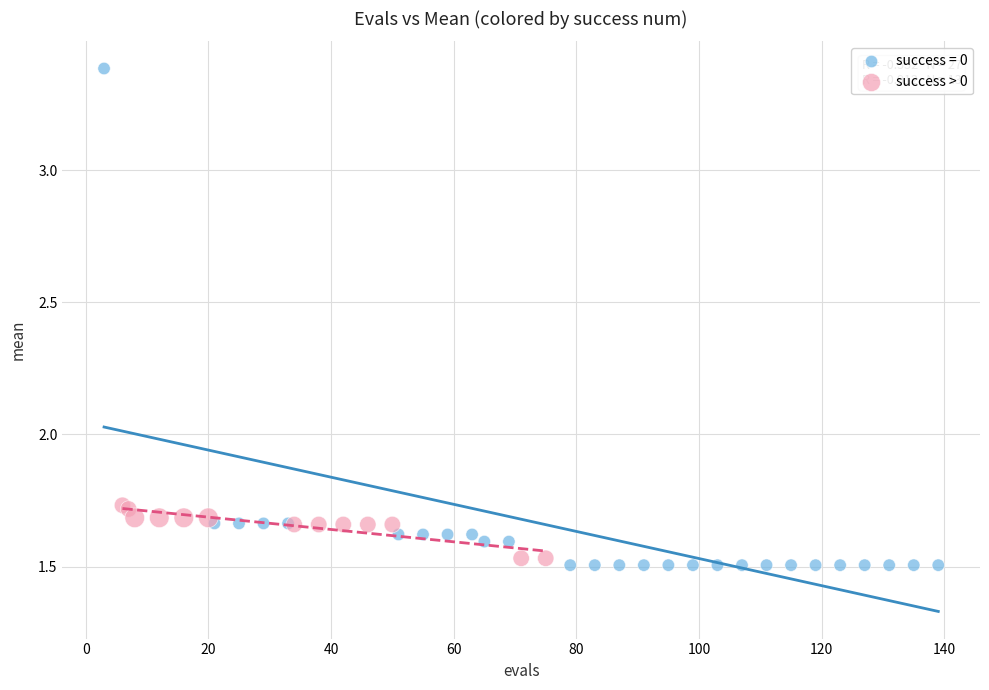

Which series contains the highest Y value?

success = 0